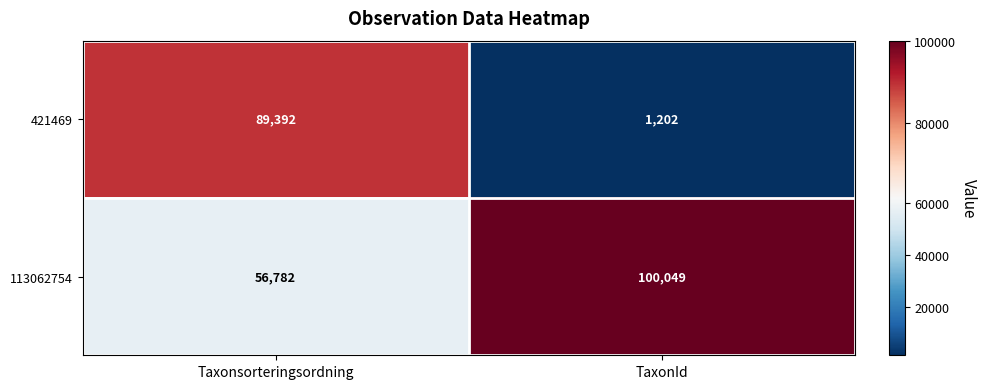

What is the spread (max minus min) of values at TaxonId?

98847